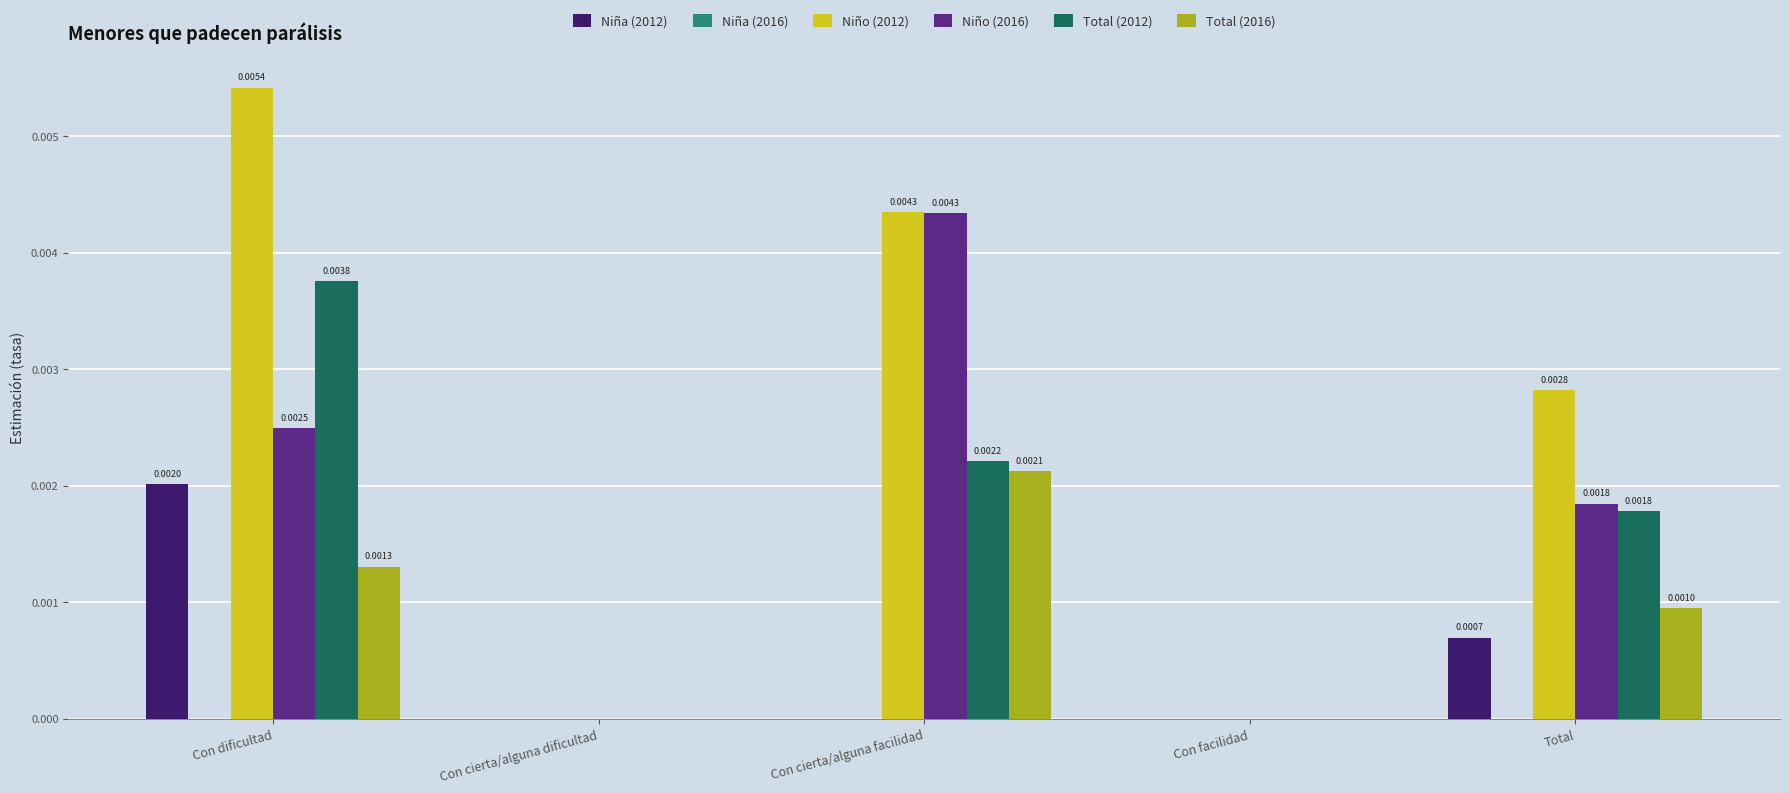

At which label does Total (2016) reach its peak?

Con cierta/alguna facilidad